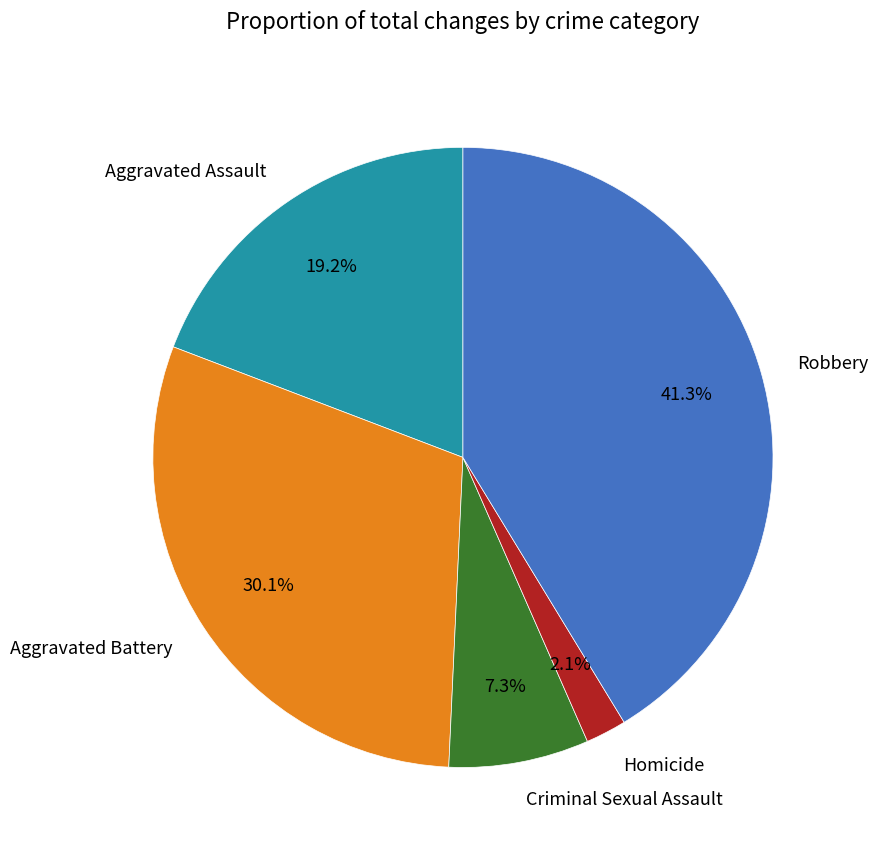

How many slices are in this pie chart?

5